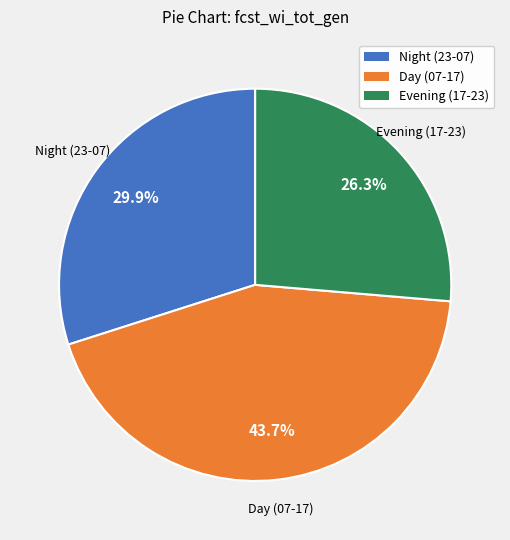

What is the ratio of the value at Evening (17-23) to the value at Night (23-07)?

0.9